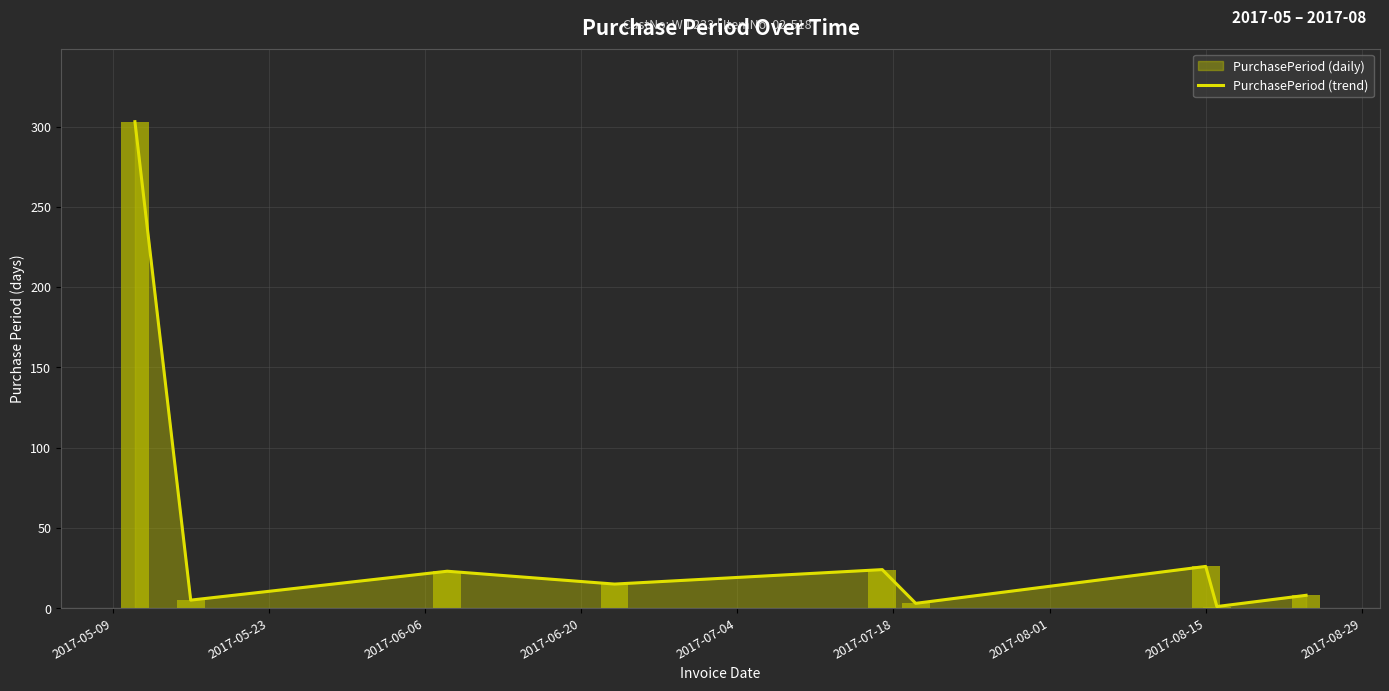

List the labels in order of value, largest first.

2017-05-09, 2017-08-01, 2017-07-04, 2017-06-06, 2017-06-20, 2017-08-29, 2017-05-23, 2017-07-18, 2017-08-15